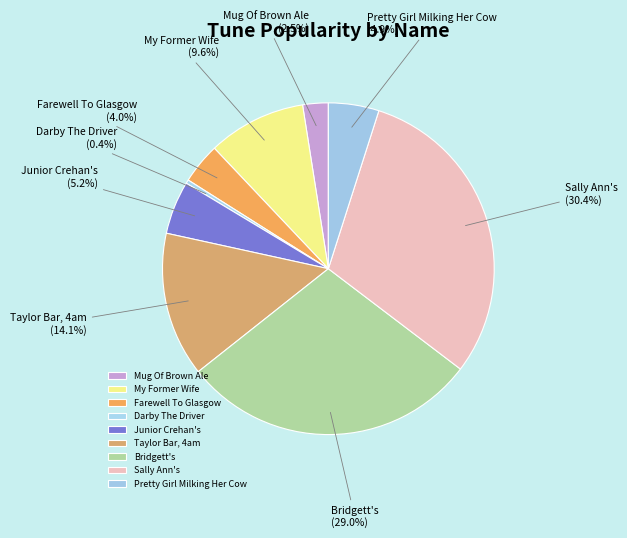

True or false: Junior Crehan's accounts for 1% of the total.

False